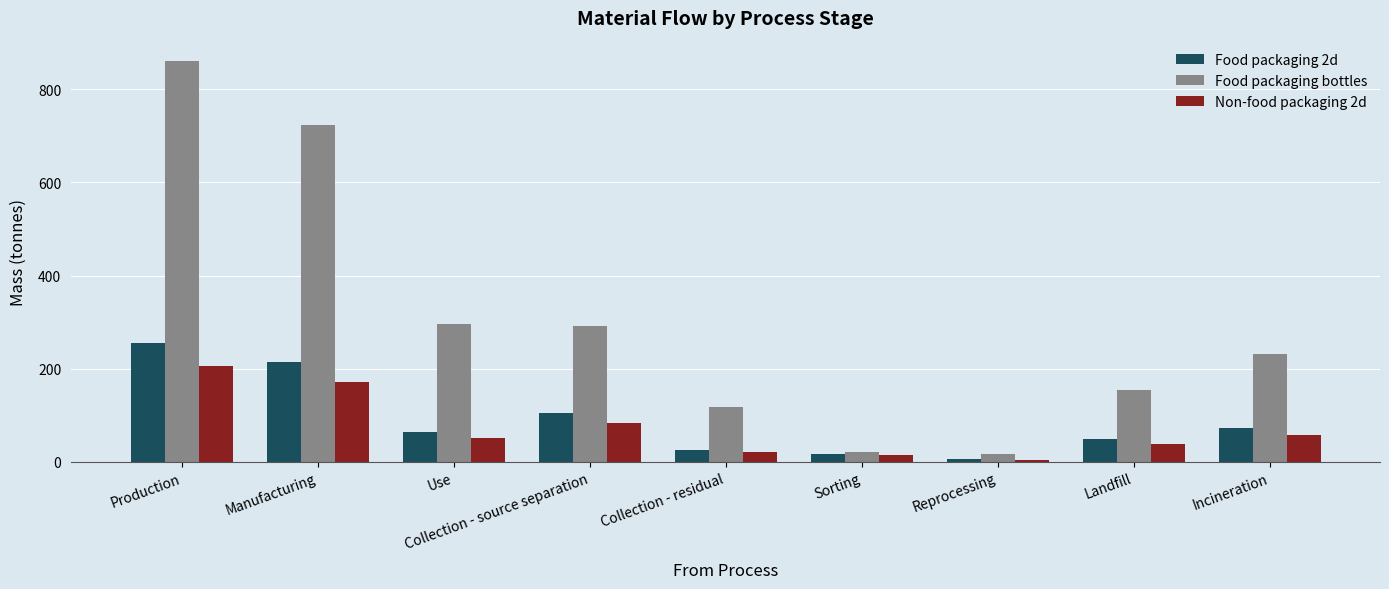

Reading left to right, transcribe all the data shown in this chart.

Food packaging 2d: Production=256.1	Manufacturing=215.1	Use=63.0	Collection - source separation=104.3	Collection - residual=25.2	Sorting=17.7	Reprocessing=5.3	Landfill=48.2	Incineration=72.0
Food packaging bottles: Production=861.5	Manufacturing=723.7	Use=296.8	Collection - source separation=291.0	Collection - residual=118.7	Sorting=20.4	Reprocessing=15.9	Landfill=155.0	Incineration=231.6
Non-food packaging 2d: Production=204.9	Manufacturing=172.1	Use=50.4	Collection - source separation=83.5	Collection - residual=20.2	Sorting=14.2	Reprocessing=4.3	Landfill=38.6	Incineration=57.6